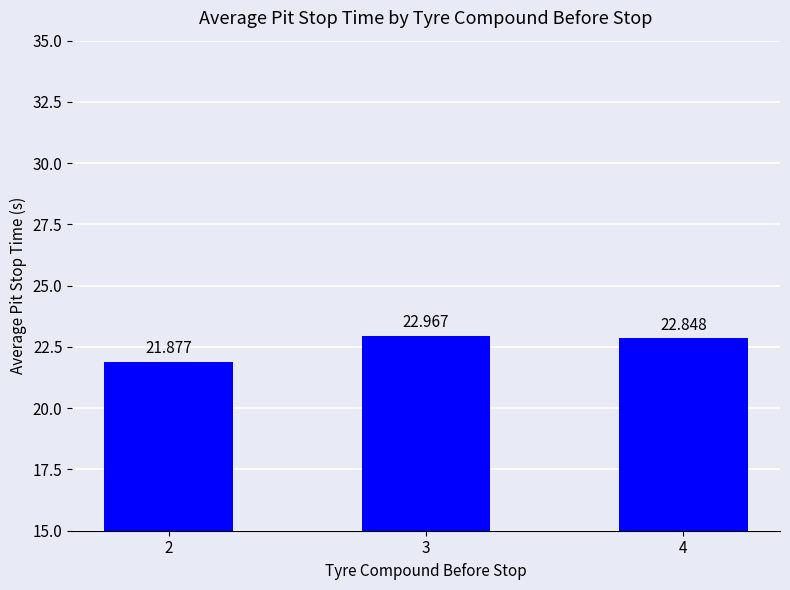

Reading right to left, list all the values displayed in this chart.

22.8	23.0	21.9